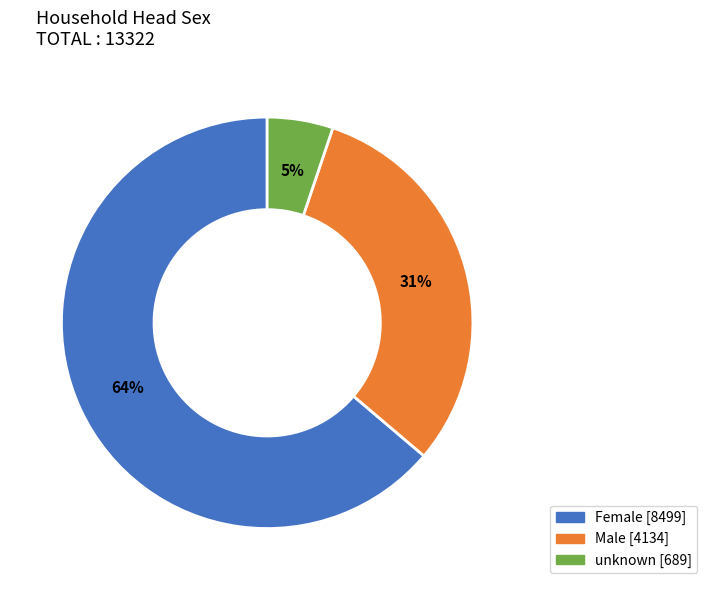

How many segments does this pie chart have?

3